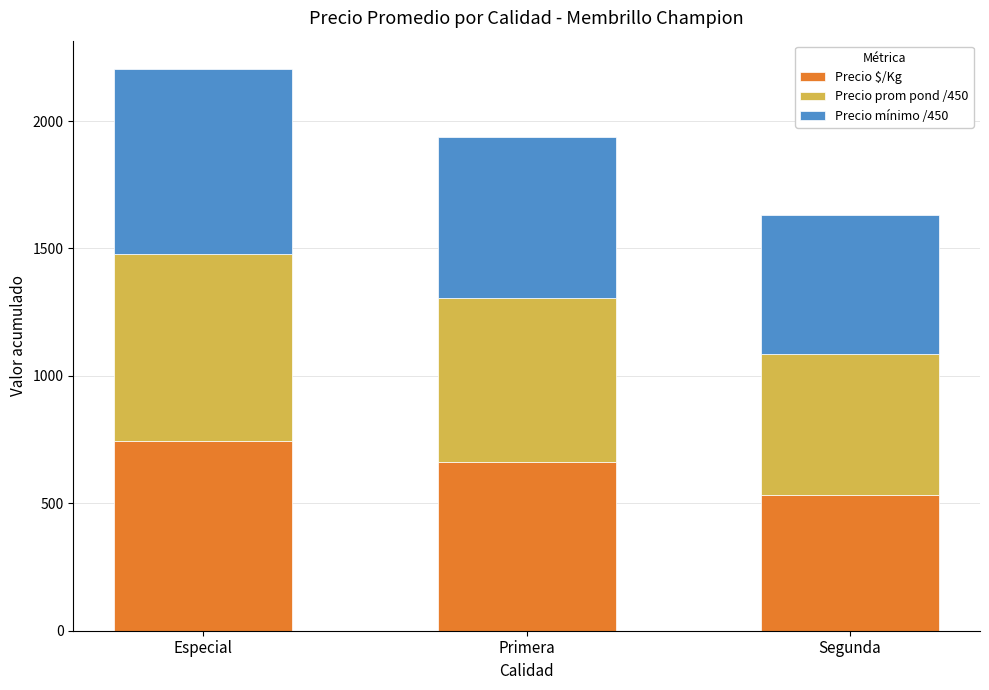

What are all the series names shown in the legend?

Precio $/Kg, Precio prom pond /450, Precio mínimo /450